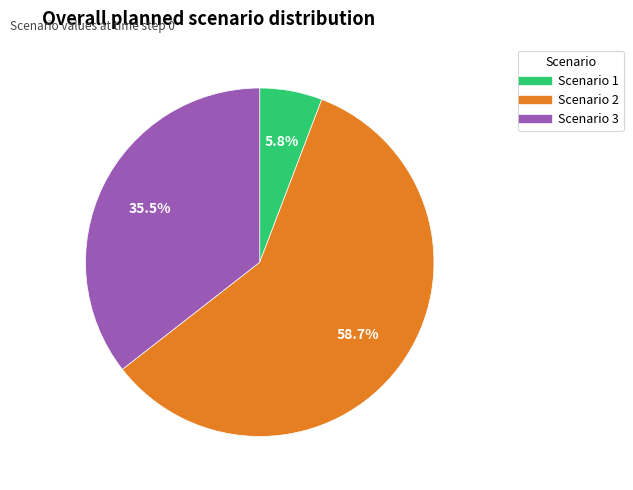

What is the total percentage of Scenario 2 and Scenario 1?

64.5%